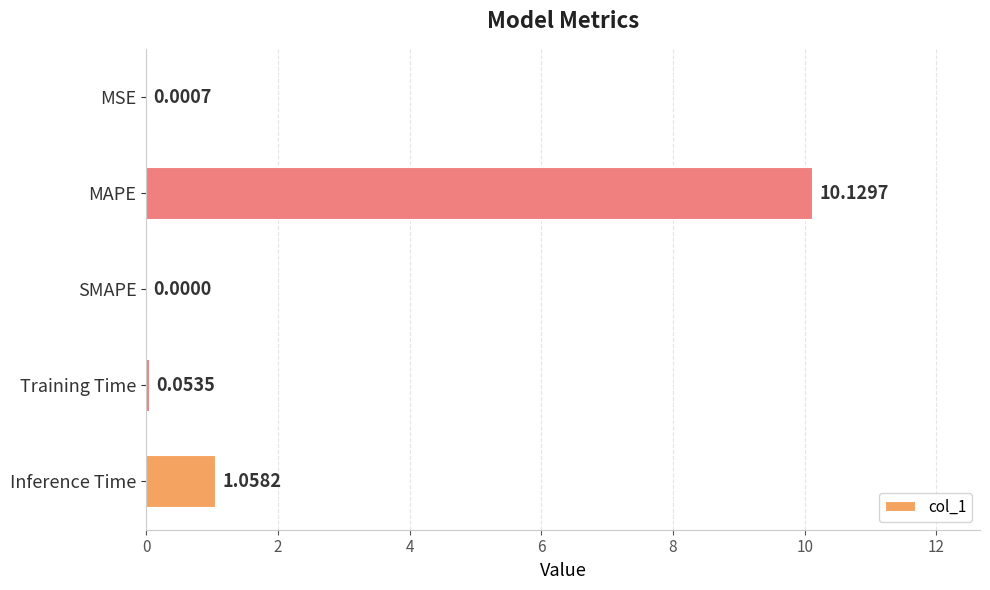

Which label corresponds to the largest value in the chart?

MAPE